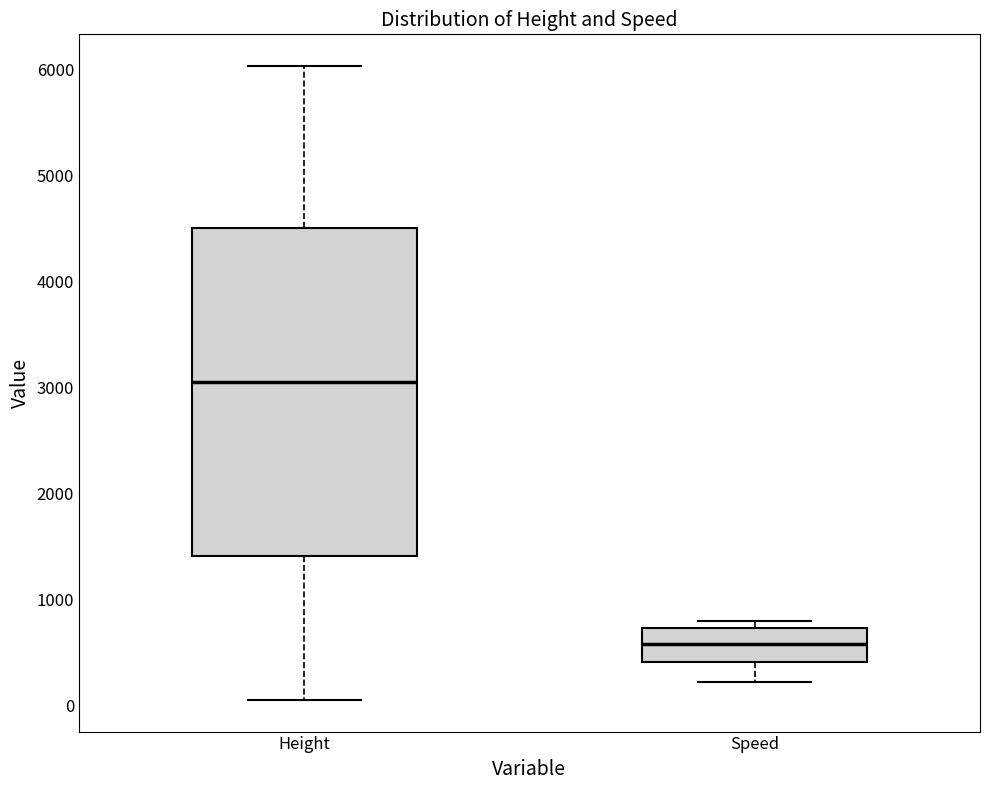

Which box has the highest median line?

Height